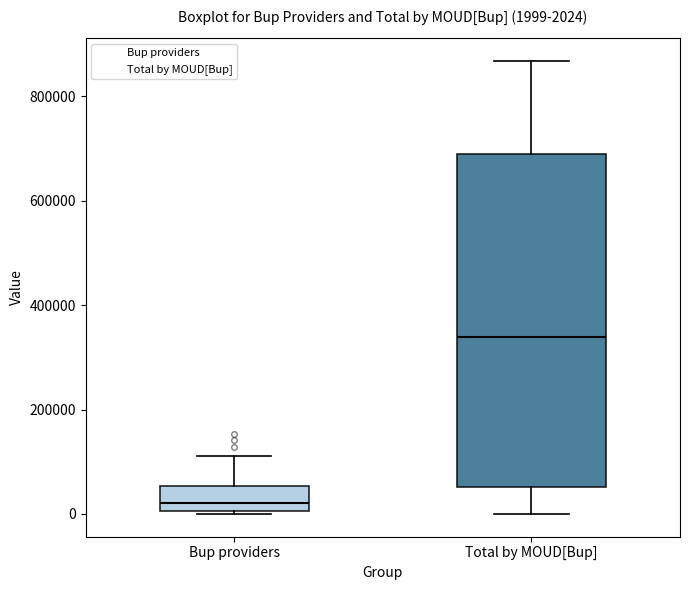

Which box has the lowest median line?

Bup providers